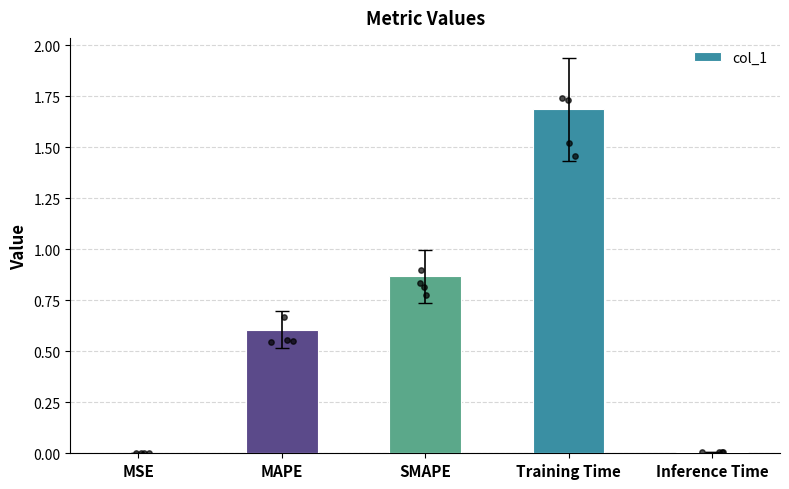

What is the change in value from SMAPE to Training Time?

+0.8